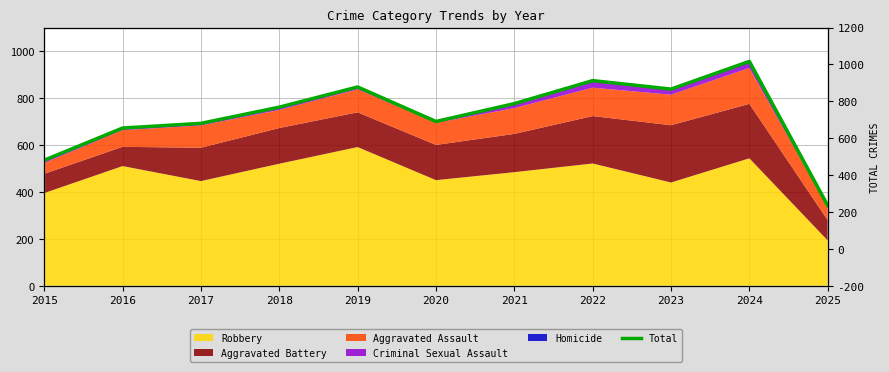

How many categories are shown in the chart?

11